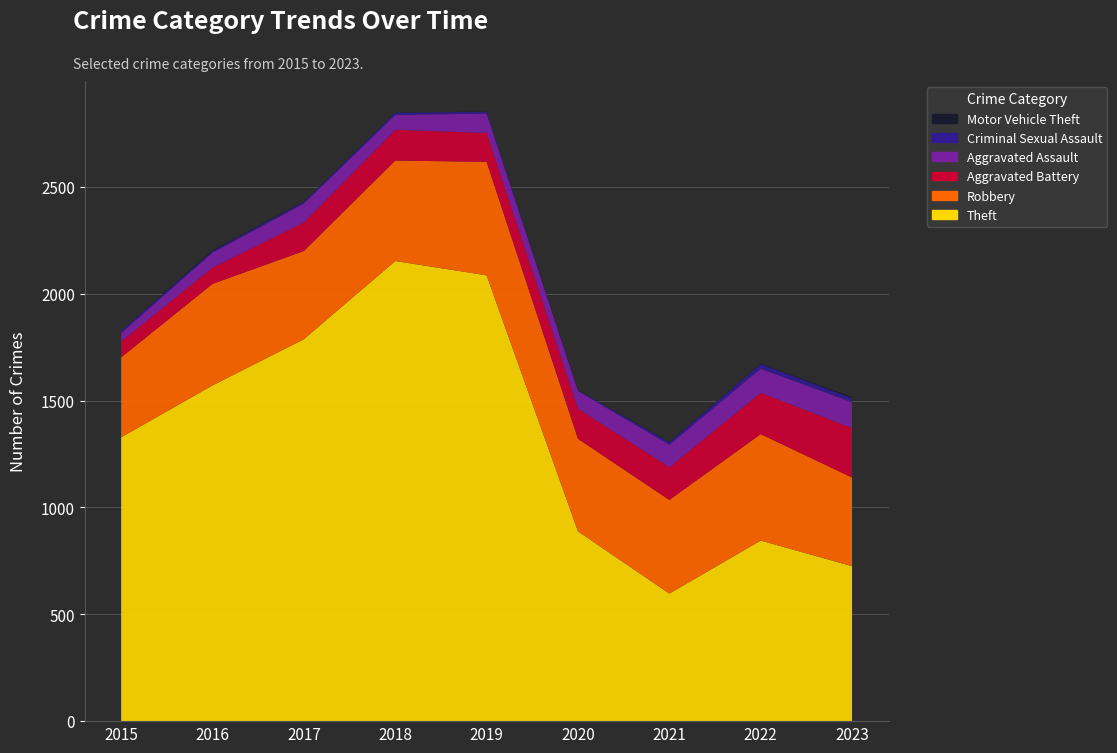

Reading left to right, what are all the values shown in this chart?

Theft: 2015=1328	2016=1571	2017=1787	2018=2153	2019=2086	2020=888	2021=597	2022=845	2023=725
Robbery: 2015=374	2016=475	2017=413	2018=470	2019=531	2020=433	2021=438	2022=498	2023=415
Aggravated Battery: 2015=74	2016=76	2017=133	2018=144	2019=135	2020=141	2021=153	2022=193	2023=231
Aggravated Assault: 2015=40	2016=70	2017=89	2018=69	2019=91	2020=83	2021=105	2022=113	2023=121
Criminal Sexual Assault: 2015=11	2016=8	2017=8	2018=11	2019=8	2020=3	2021=12	2022=22	2023=19
Motor Vehicle Theft: 2015=1	2016=4	2017=2	2018=1	2019=1	2020=2	2021=2	2022=2	2023=6